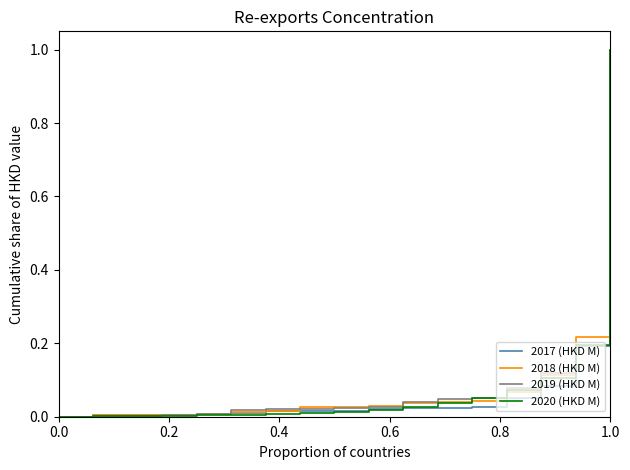

What is the highest value of the 2020 (HKD M) series?

1.0